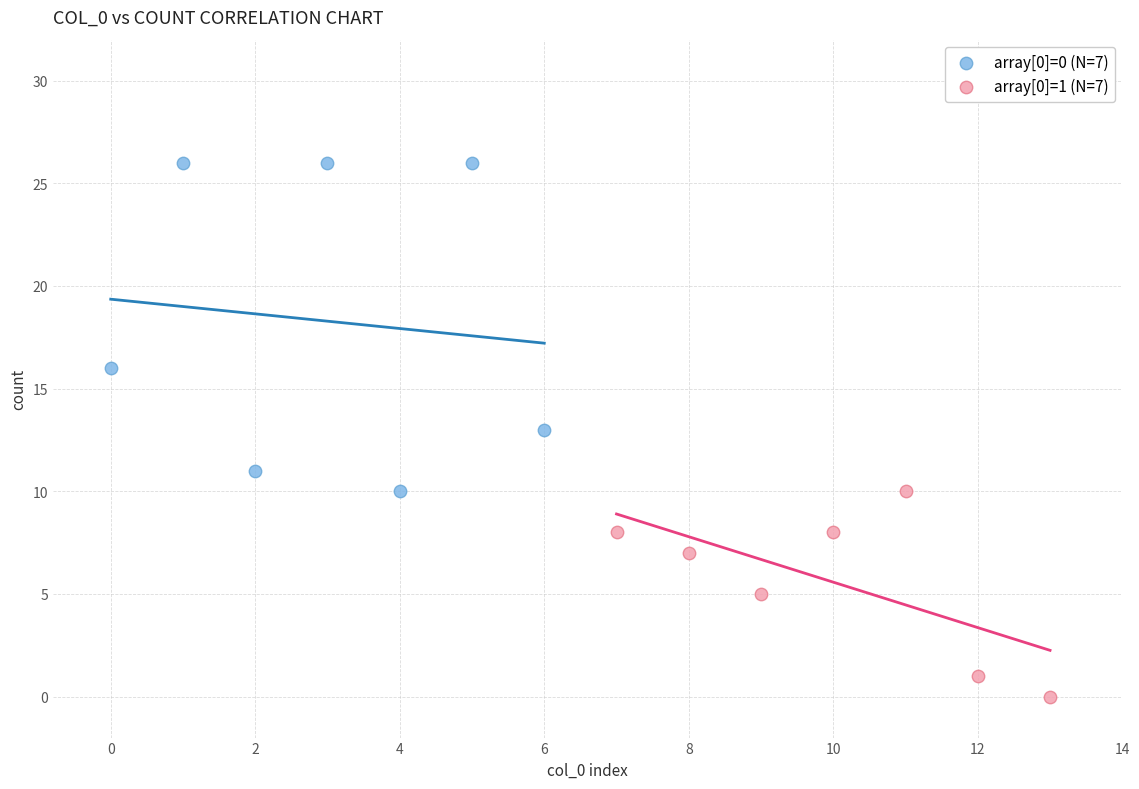

Which series reaches the maximum Y coordinate?

array[0]=0 (N=7)